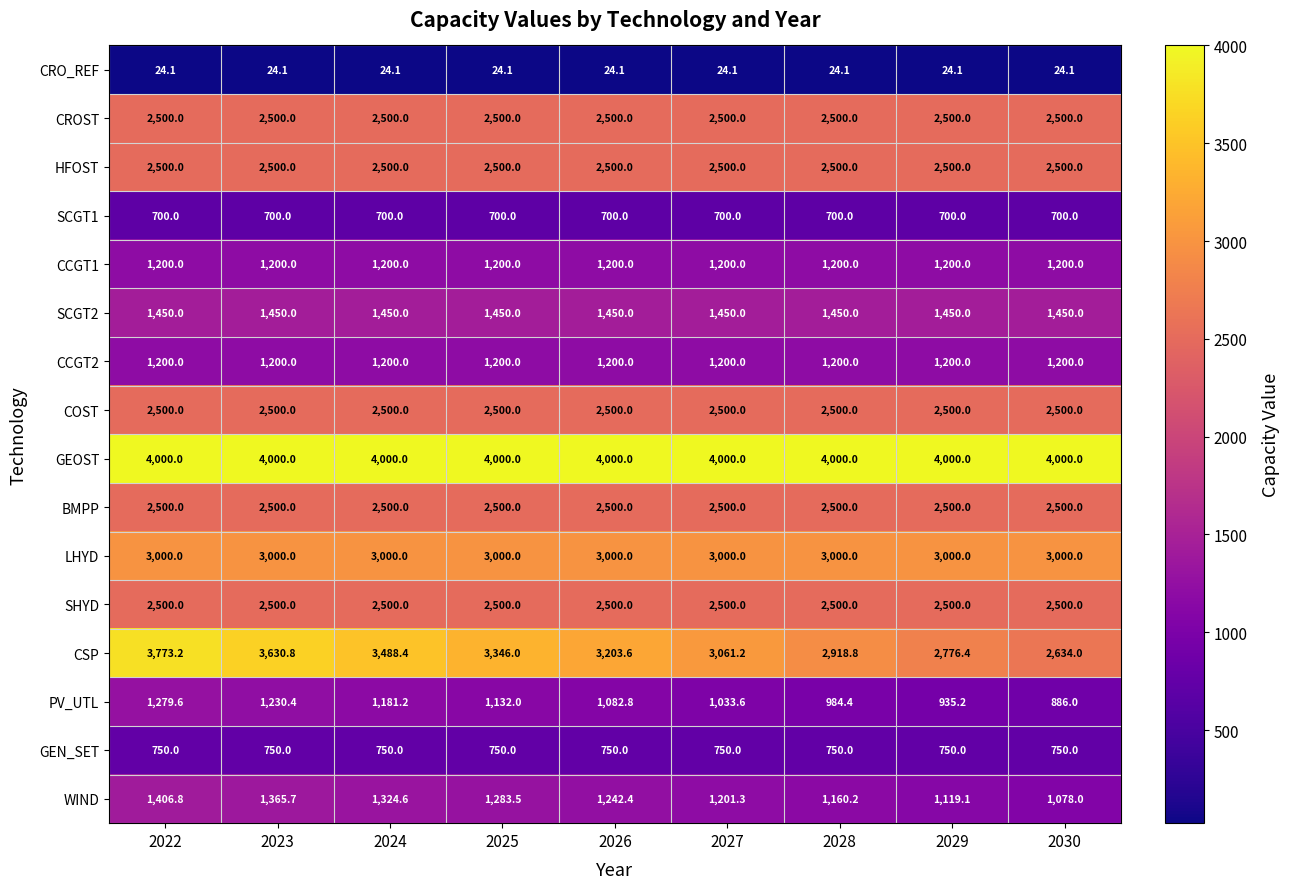

At how many categories does at least one series exceed 2520?

9